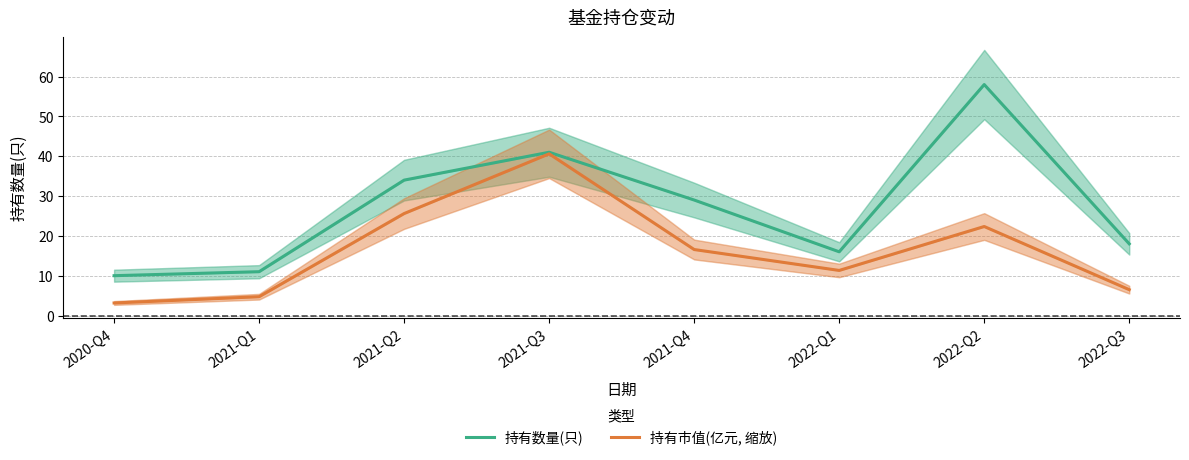

What position from the right is 2022-Q3?

1